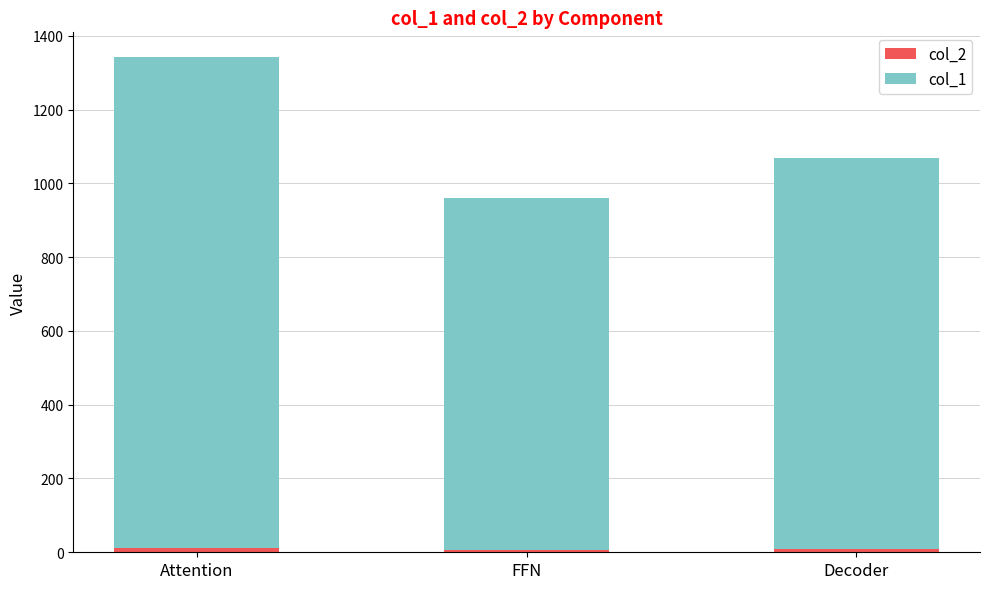

At which category is the sum across all series the highest?

Attention